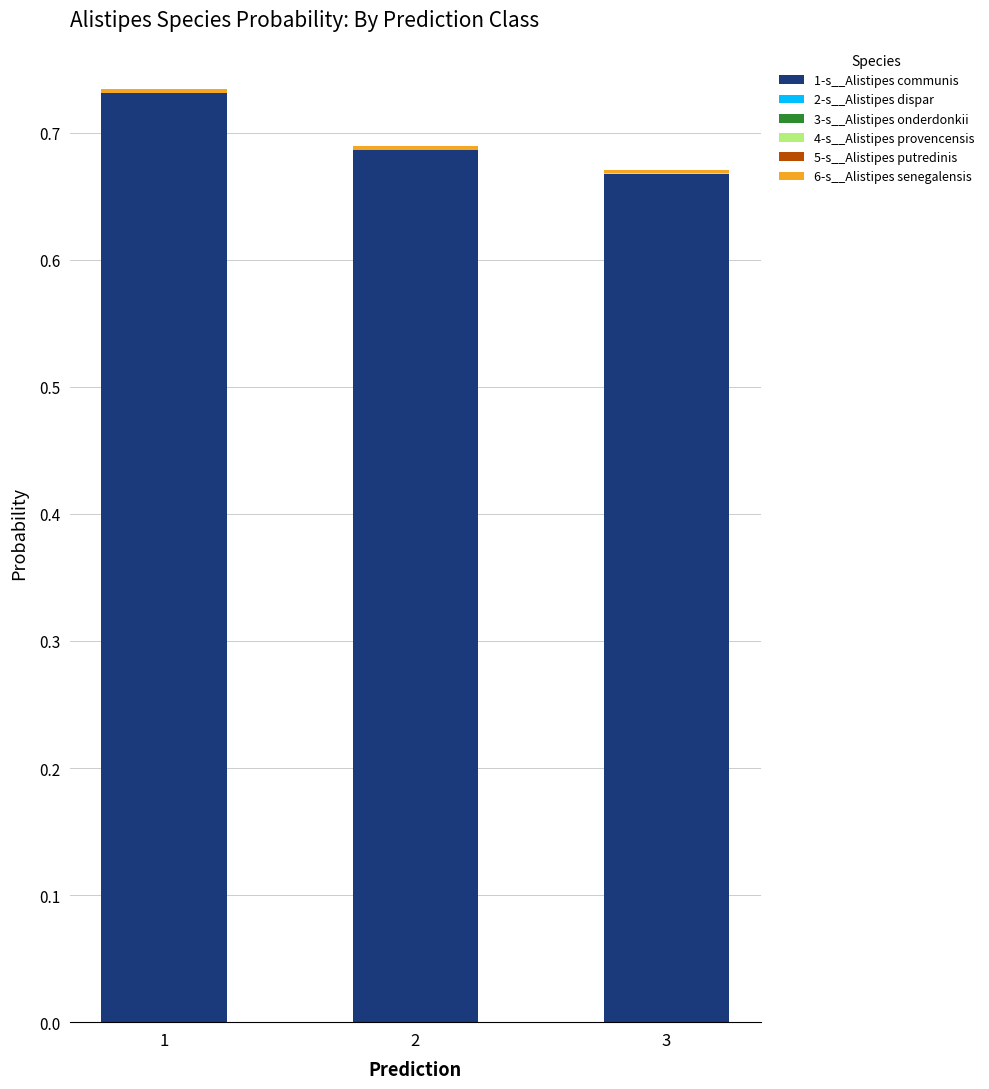

How many distinct data groups are displayed?

6